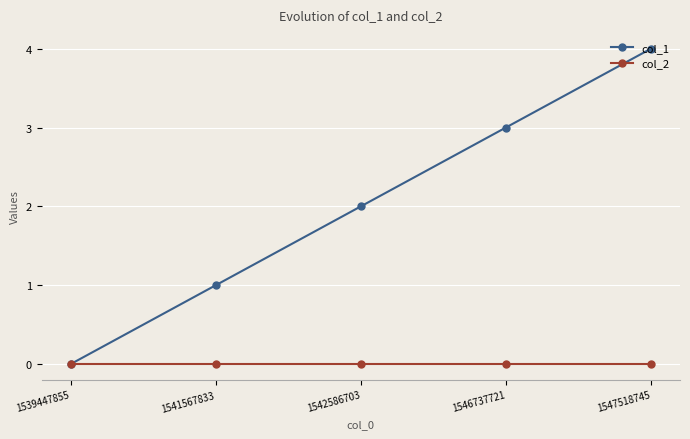

Does the chart display data point markers on the line(s)?

Yes